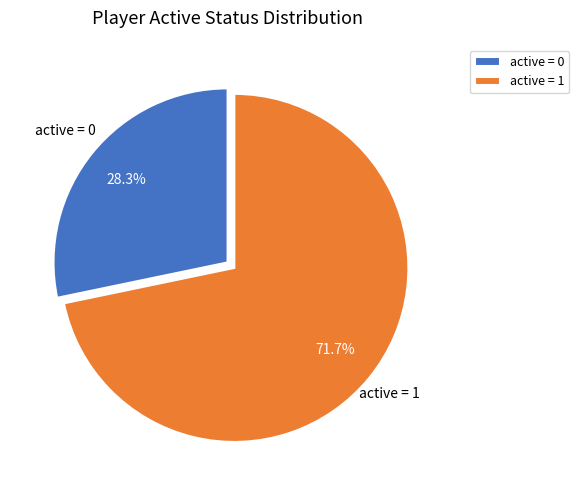

To the nearest percent, what is the difference between the largest and smallest slice percentages?

43%